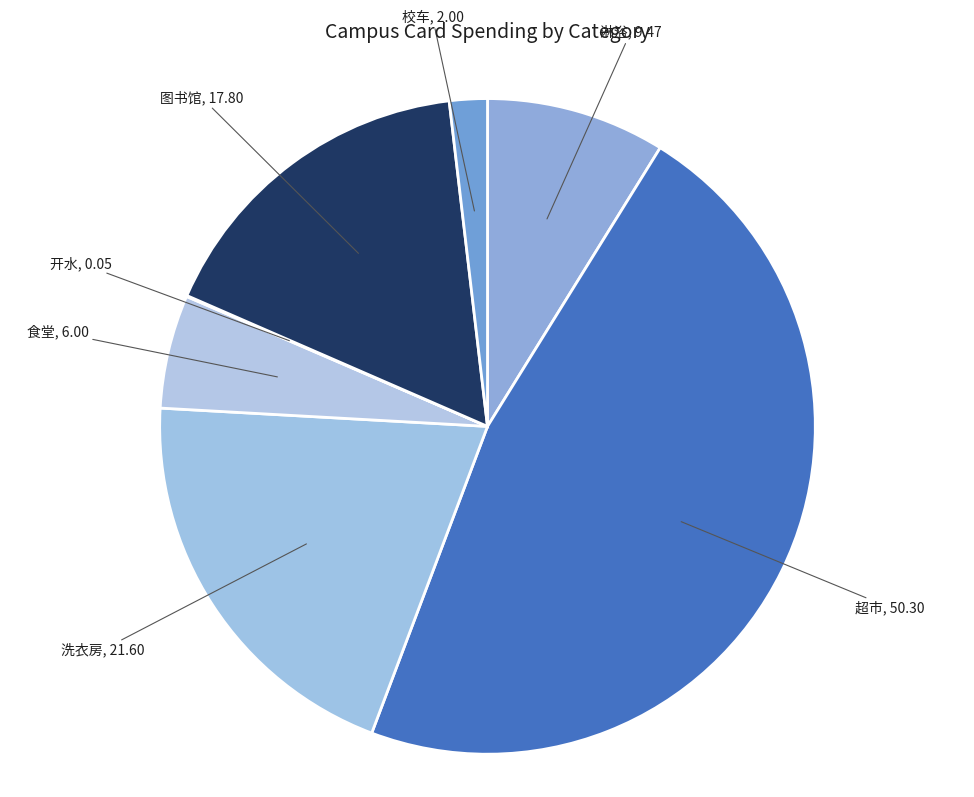

Which category has the biggest portion of the pie?

超市